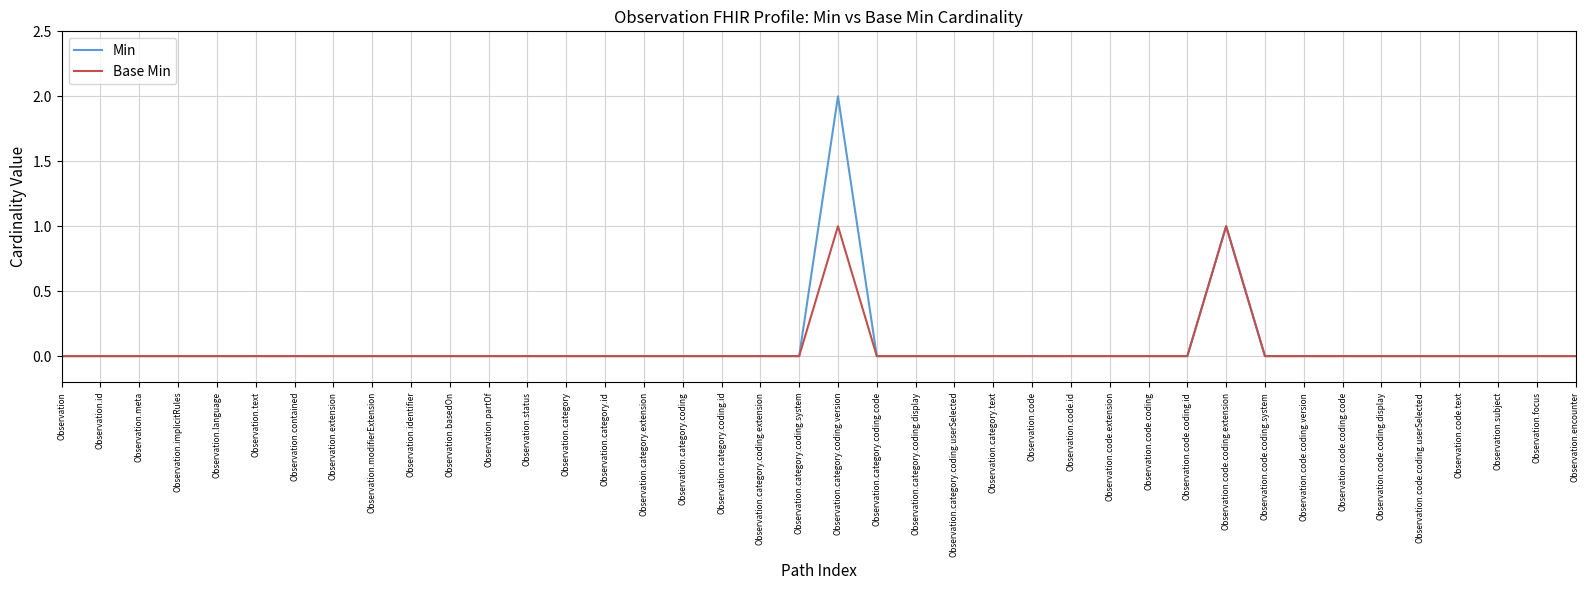

Which series has the largest range (max minus min)?

Min